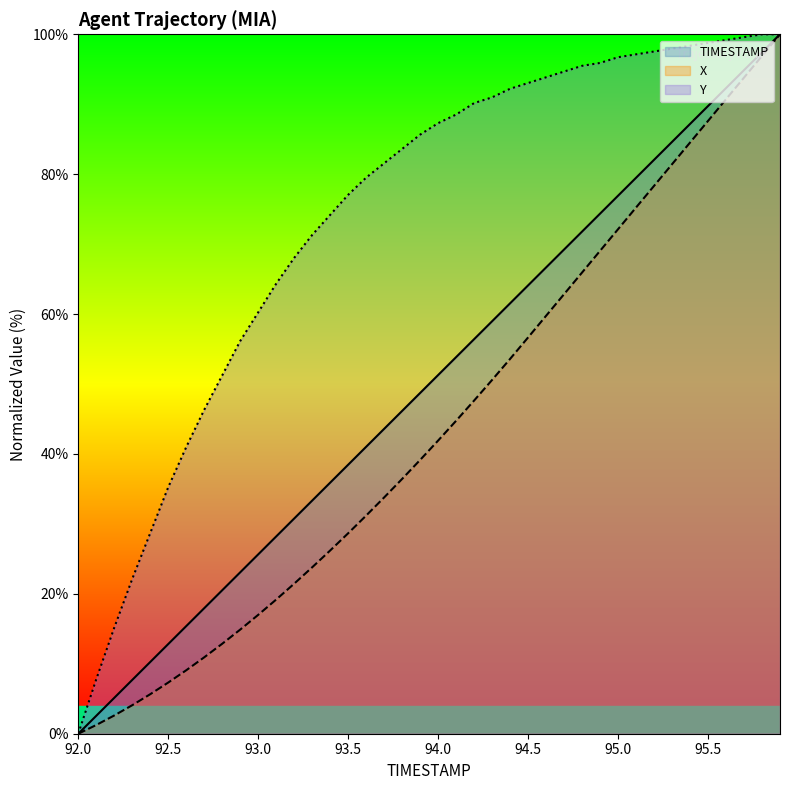

Is it true that Y equals 22.1 at 92.3?

True